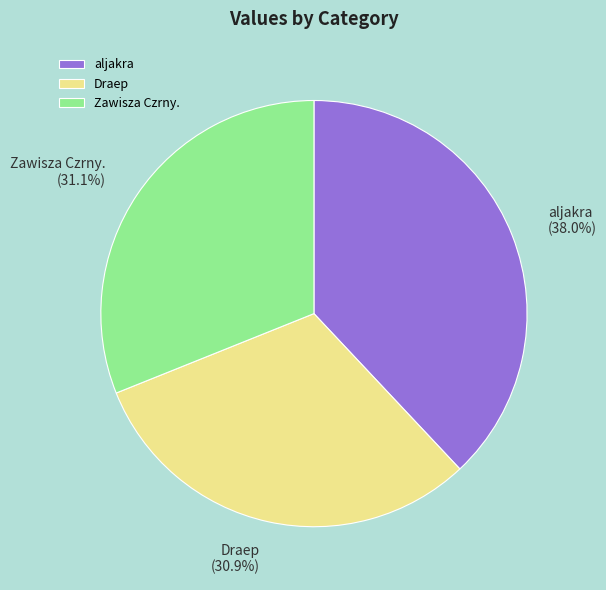

What percentage is the aljakra slice, to the nearest percent?

38%